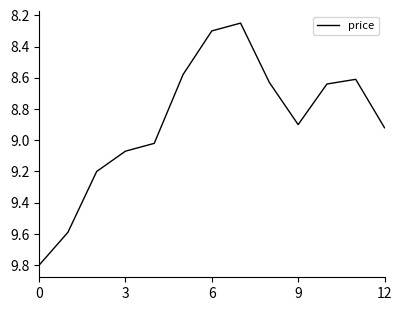

What is the label of the 4th point from the right?

9